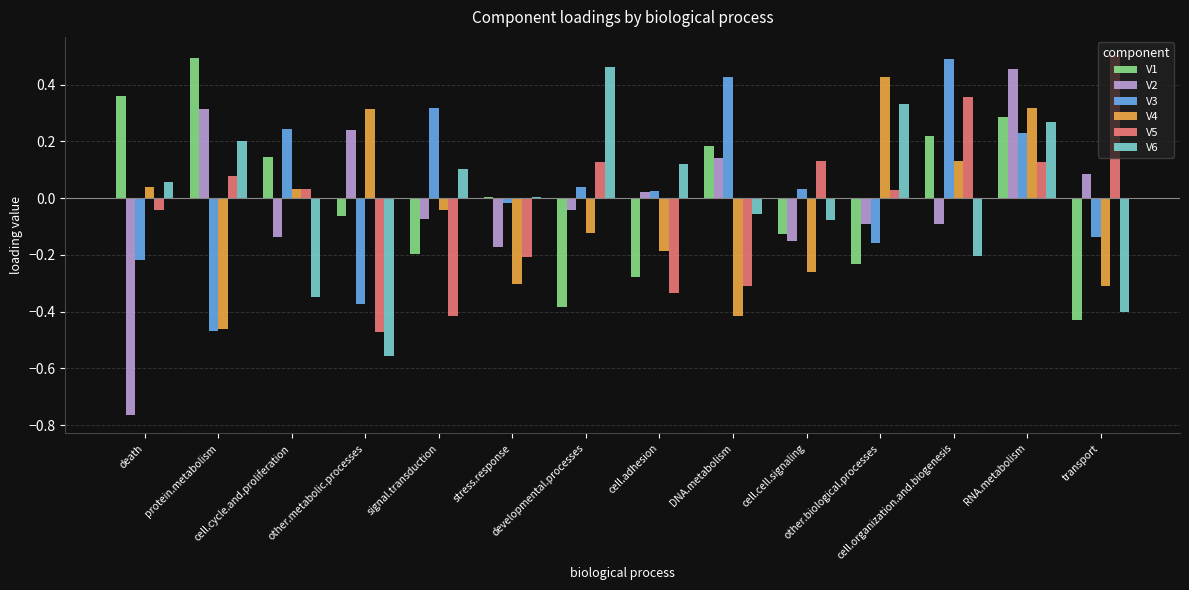

The V3 series shows 0.0 at stress.response. True or false?

True